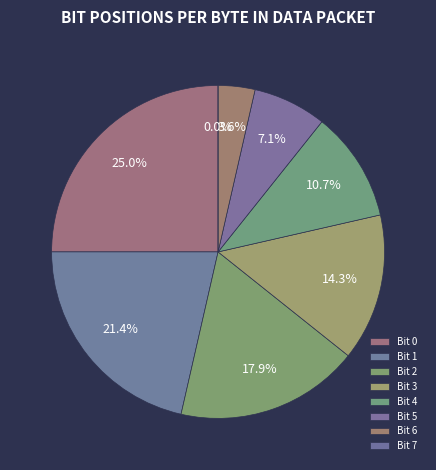

How many segments does this pie chart have?

8